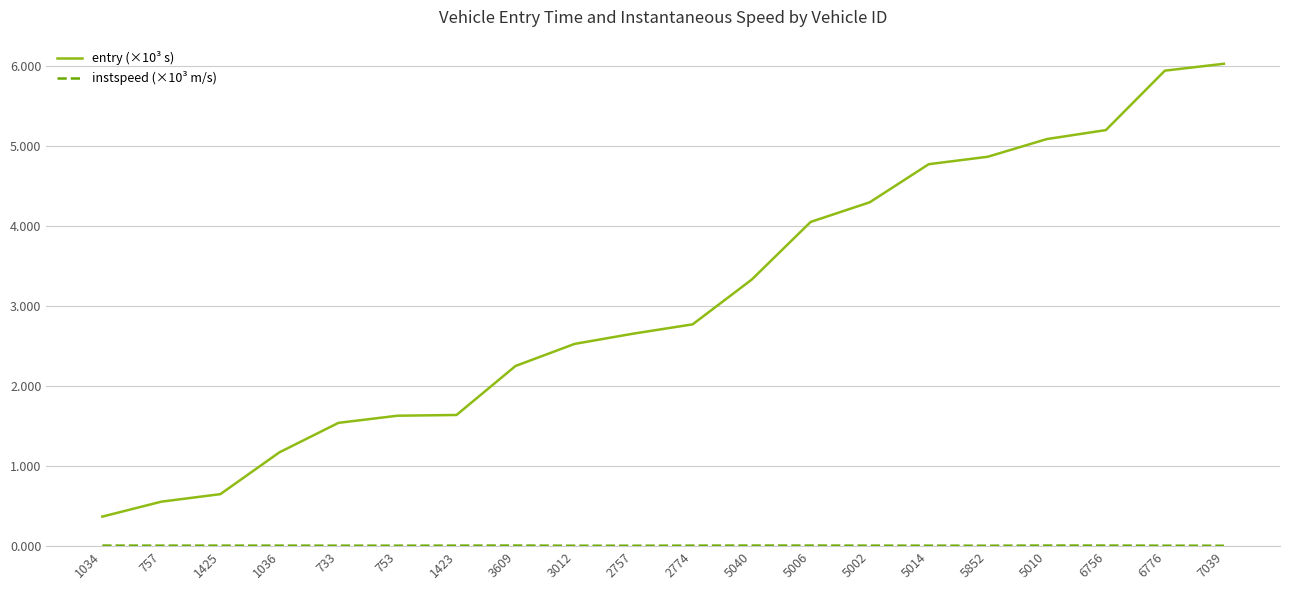

Is it true that entry (×10³ s) equals 6.0 at 7039?

True